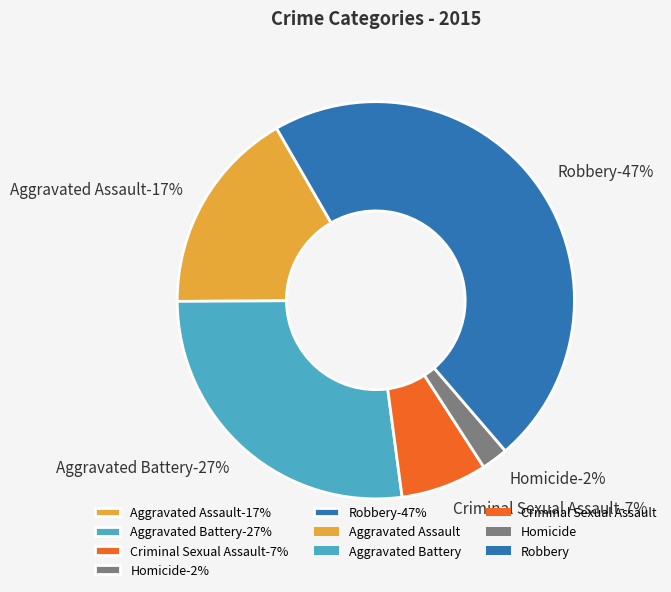

To the nearest percent, what is the average slice percentage?

20%